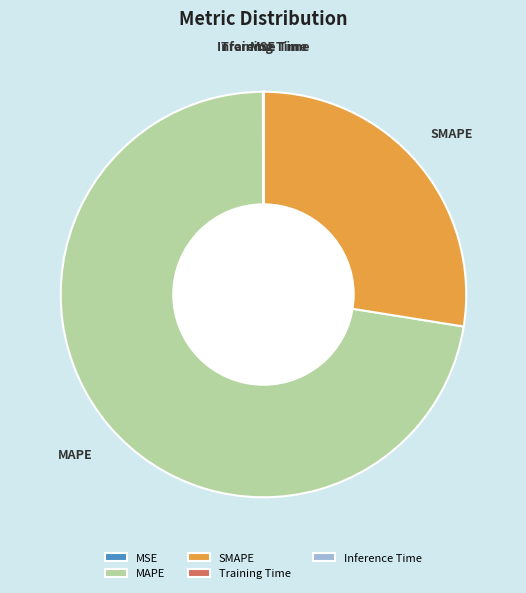

Which slice is the largest?

MAPE